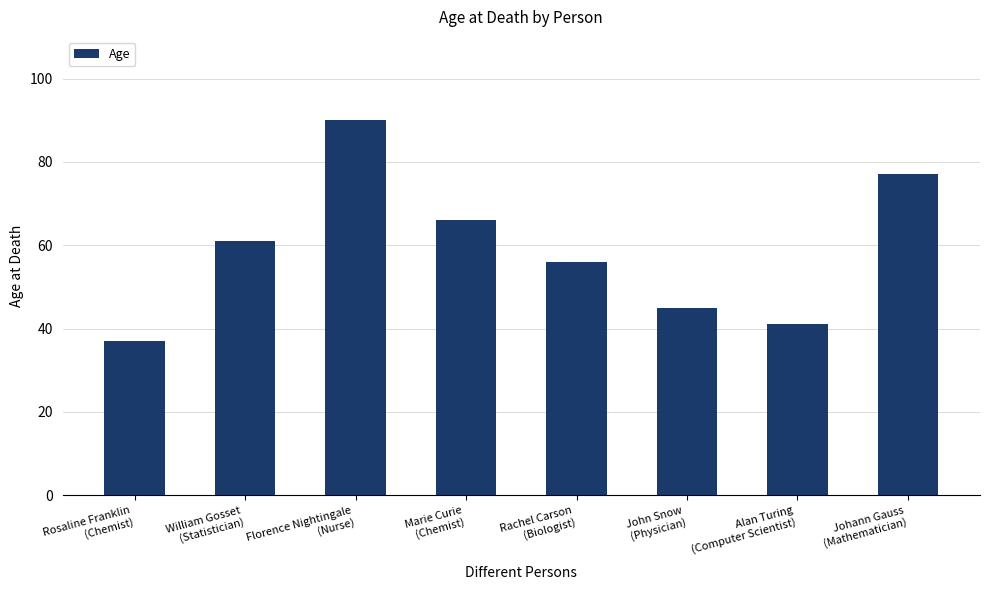

What is the sum of all values?

473